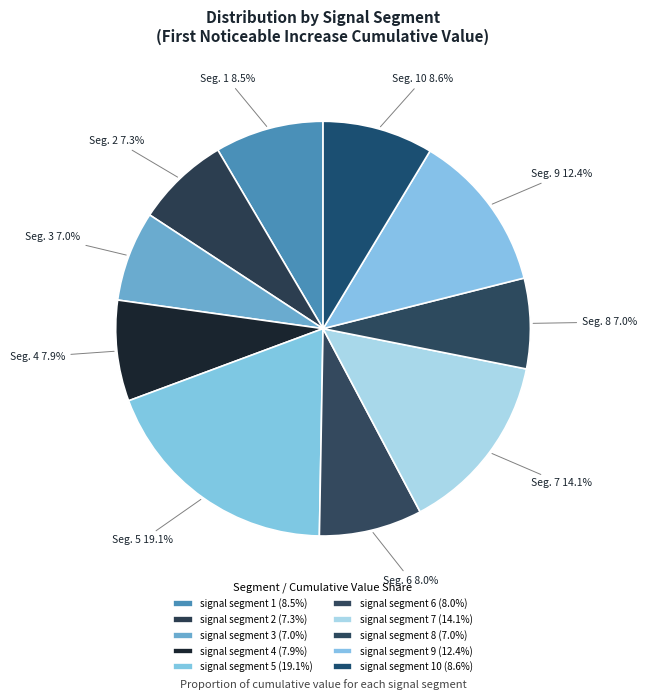

How many segments does this pie chart have?

10